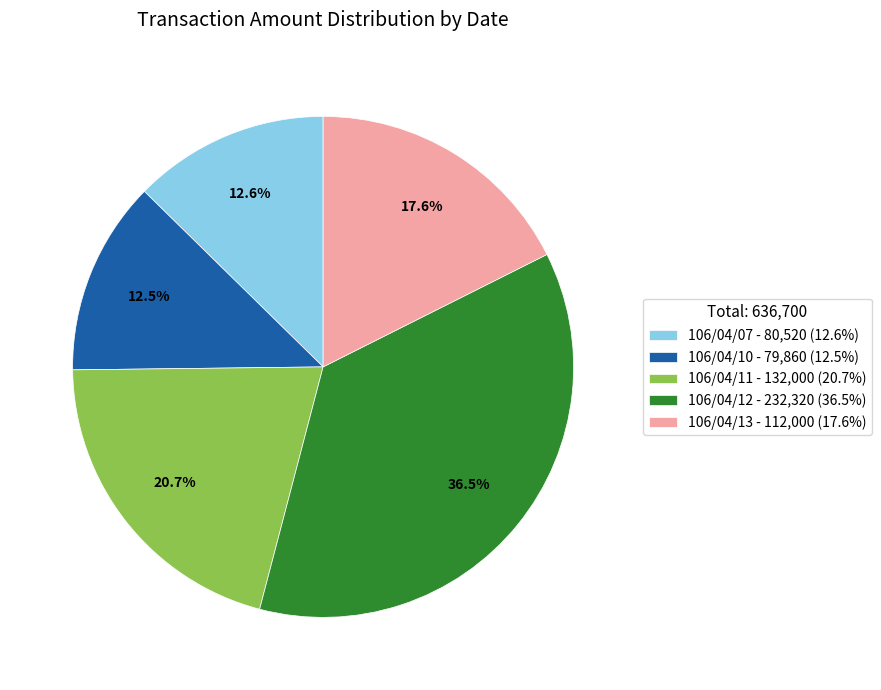

Does any single category account for the majority?

No